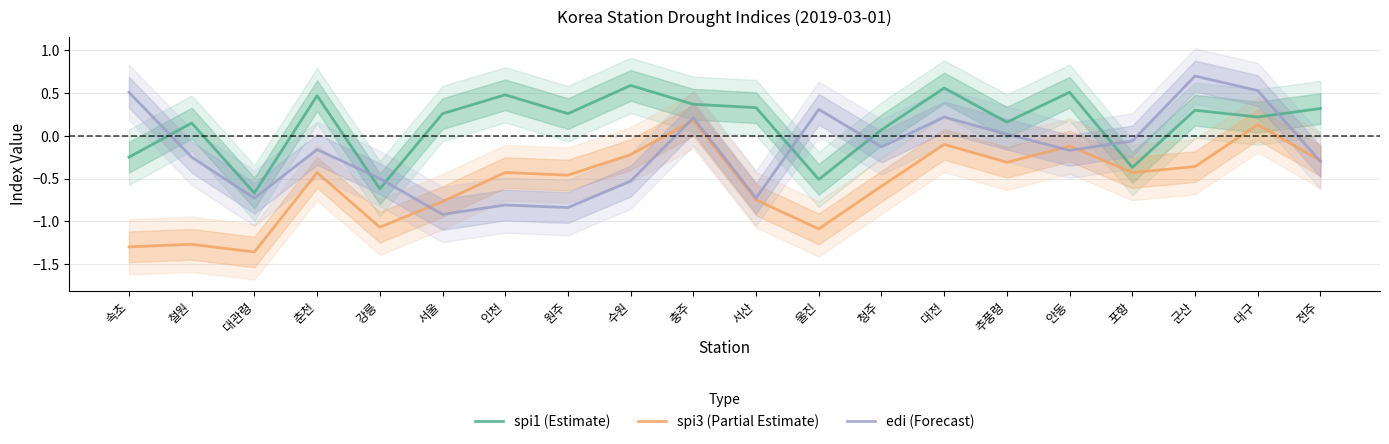

Reading right to left, transcribe all the data shown in this chart.

spi1 (Estimate): 전주=0.3	대구=0.2	군산=0.3	포항=-0.4	안동=0.5	추풍령=0.2	대전=0.6	청주=0.1	울진=-0.5	서산=0.3	충주=0.4	수원=0.6	원주=0.3	인천=0.5	서울=0.3	강릉=-0.6	춘천=0.5	대관령=-0.7	철원=0.1	속초=-0.2
spi3 (Partial Estimate): 전주=-0.3	대구=0.1	군산=-0.4	포항=-0.4	안동=-0.1	추풍령=-0.3	대전=-0.1	청주=-0.6	울진=-1.1	서산=-0.8	충주=0.2	수원=-0.2	원주=-0.5	인천=-0.4	서울=-0.8	강릉=-1.1	춘천=-0.4	대관령=-1.4	철원=-1.3	속초=-1.3
edi (Forecast): 전주=-0.3	대구=0.5	군산=0.7	포항=-0.1	안동=-0.2	추풍령=0.0	대전=0.2	청주=-0.1	울진=0.3	서산=-0.7	충주=0.2	수원=-0.5	원주=-0.8	인천=-0.8	서울=-0.9	강릉=-0.5	춘천=-0.2	대관령=-0.7	철원=-0.2	속초=0.5